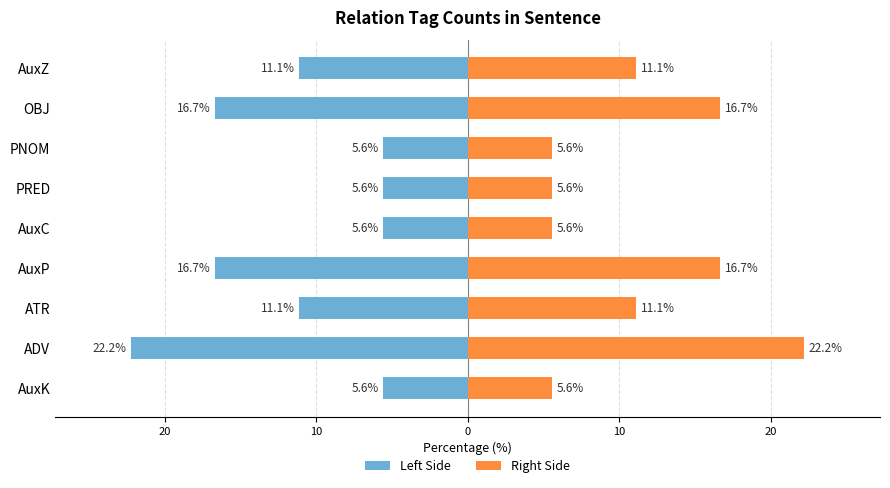

How many data points in Left Side are less than -11?

5